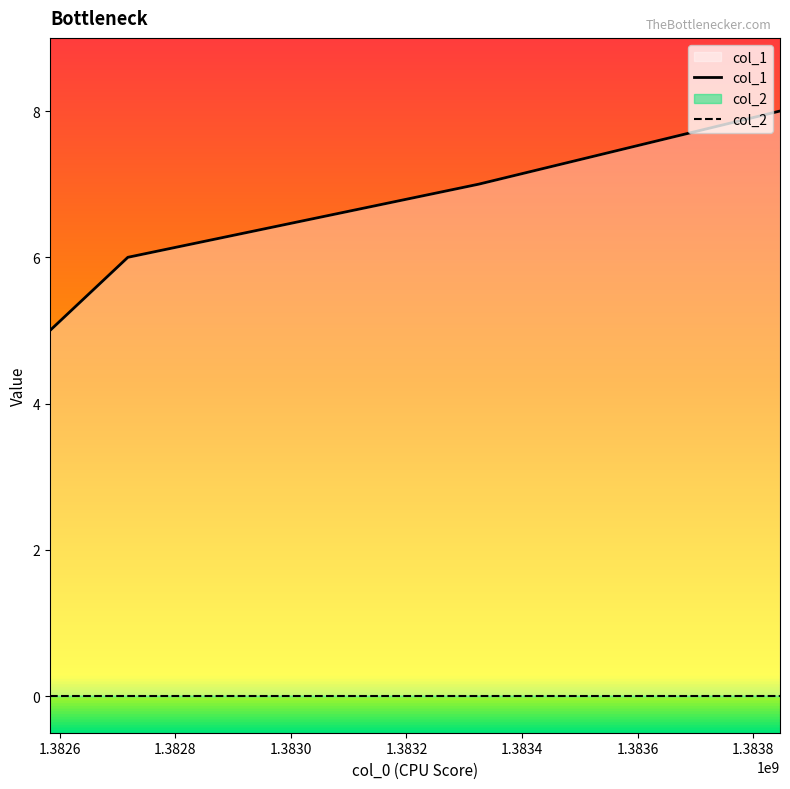

Which series has the widest spread of values?

col_1